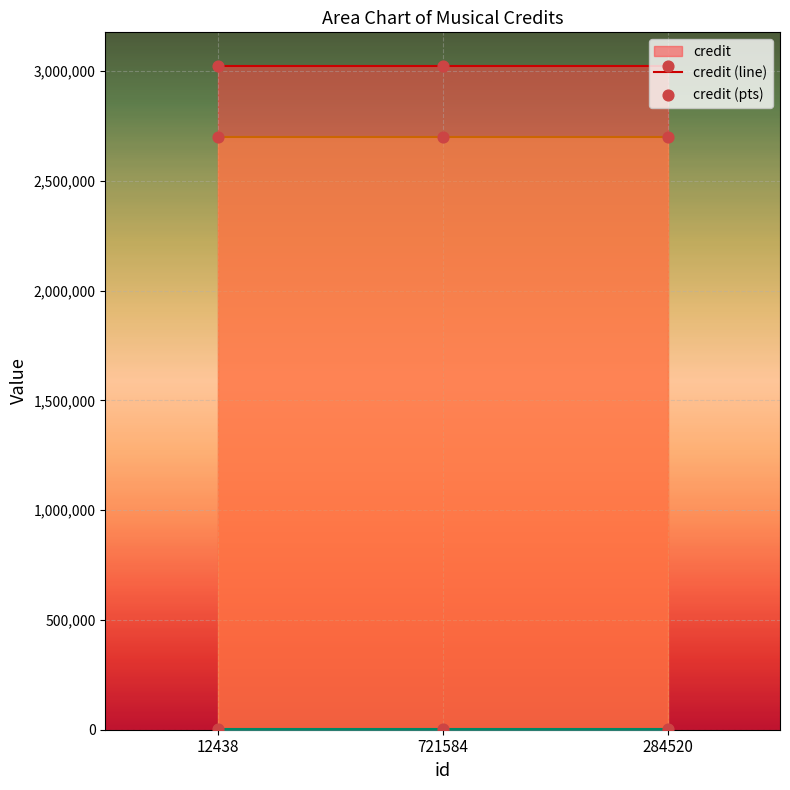

What is the total value across all series at 284520?

5727600